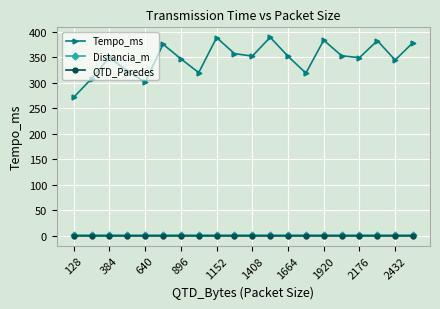

What is the greatest value displayed?

389.3